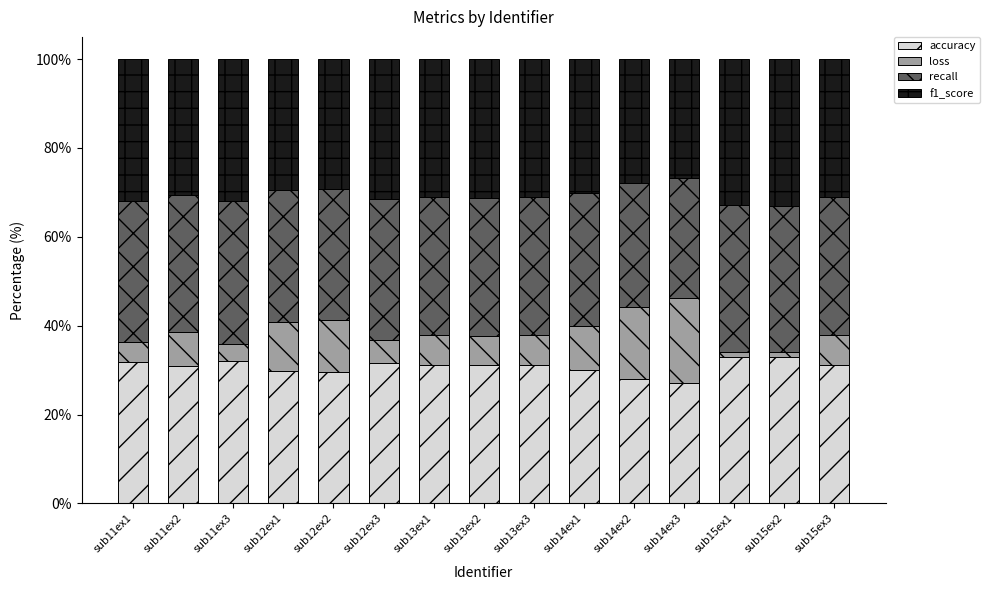

What is the difference between the second highest and second lowest values in the accuracy series?

4.9